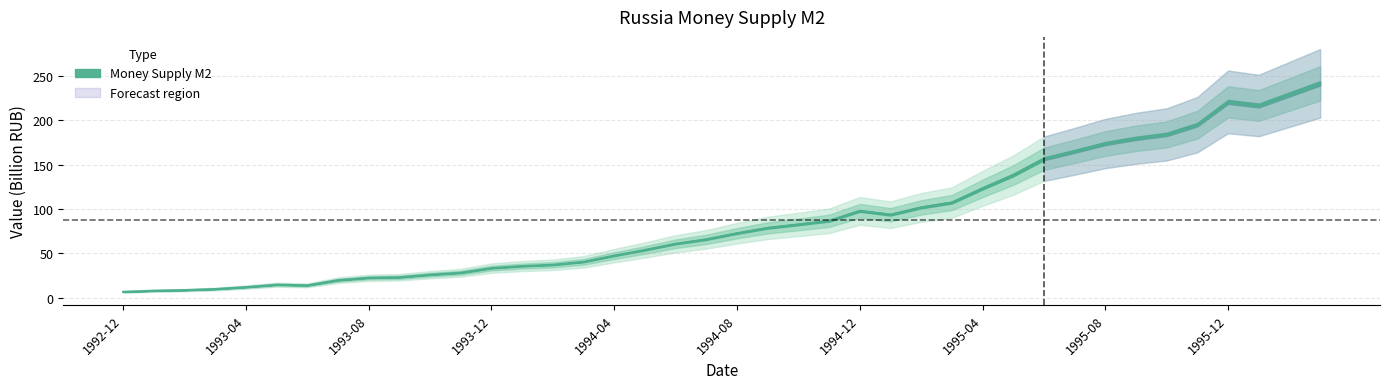

How many distinct data groups are displayed?

1